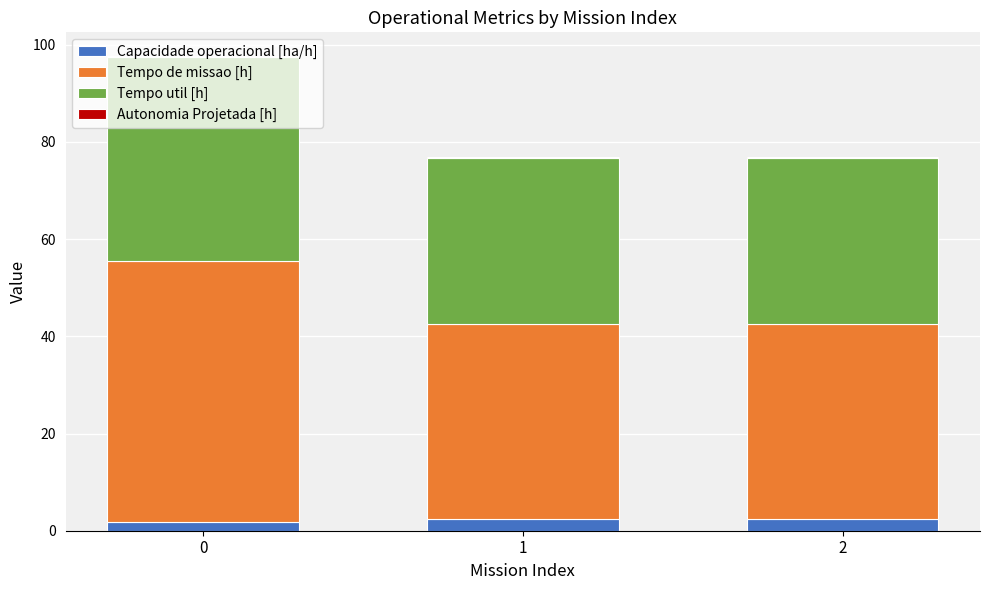

The Capacidade operacional [ha/h] series shows 1.3 at 1. True or false?

False